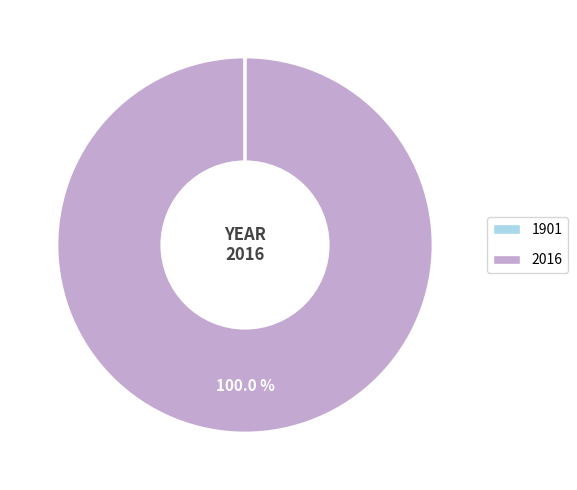

Is there a majority slice in this chart?

Yes